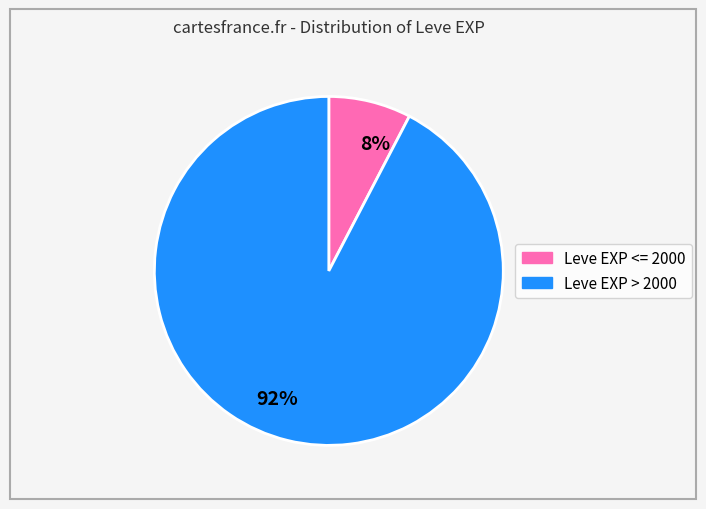

Which slice is the smallest?

8%